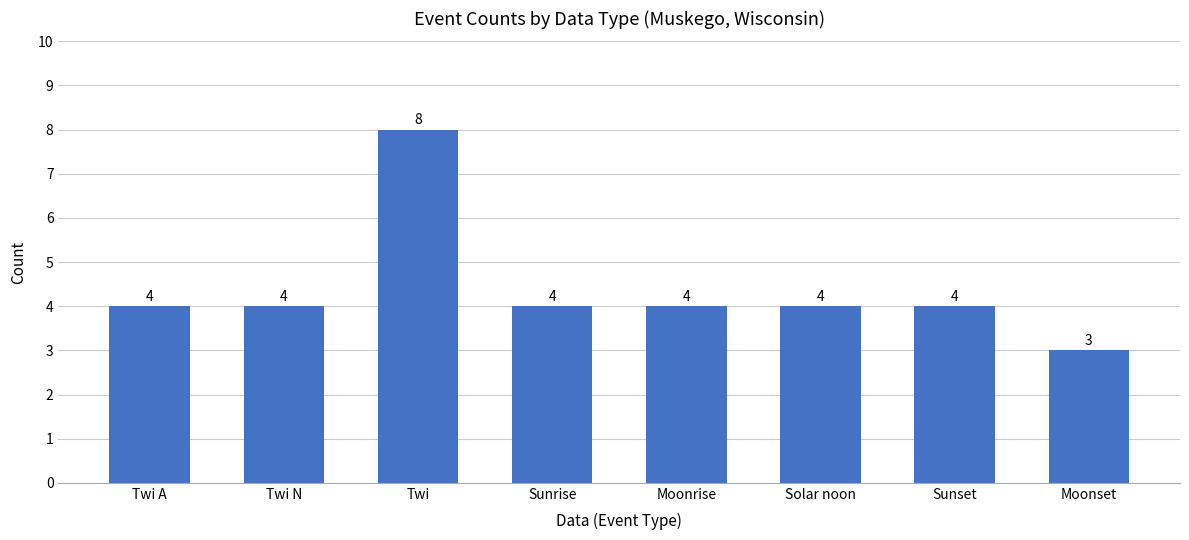

The value at Twi N is 5. True or false?

False